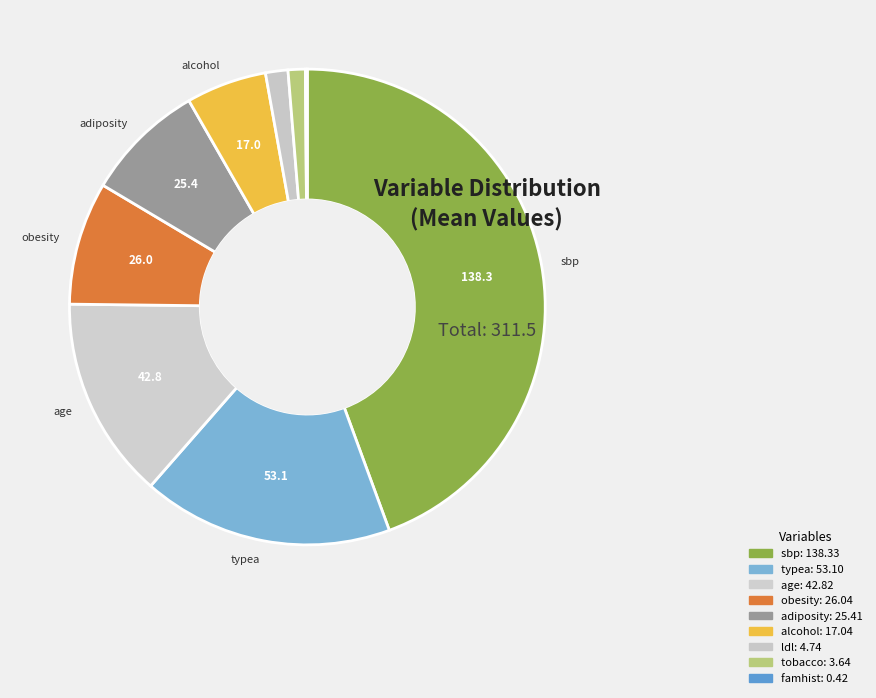

Which category has the biggest portion of the pie?

sbp